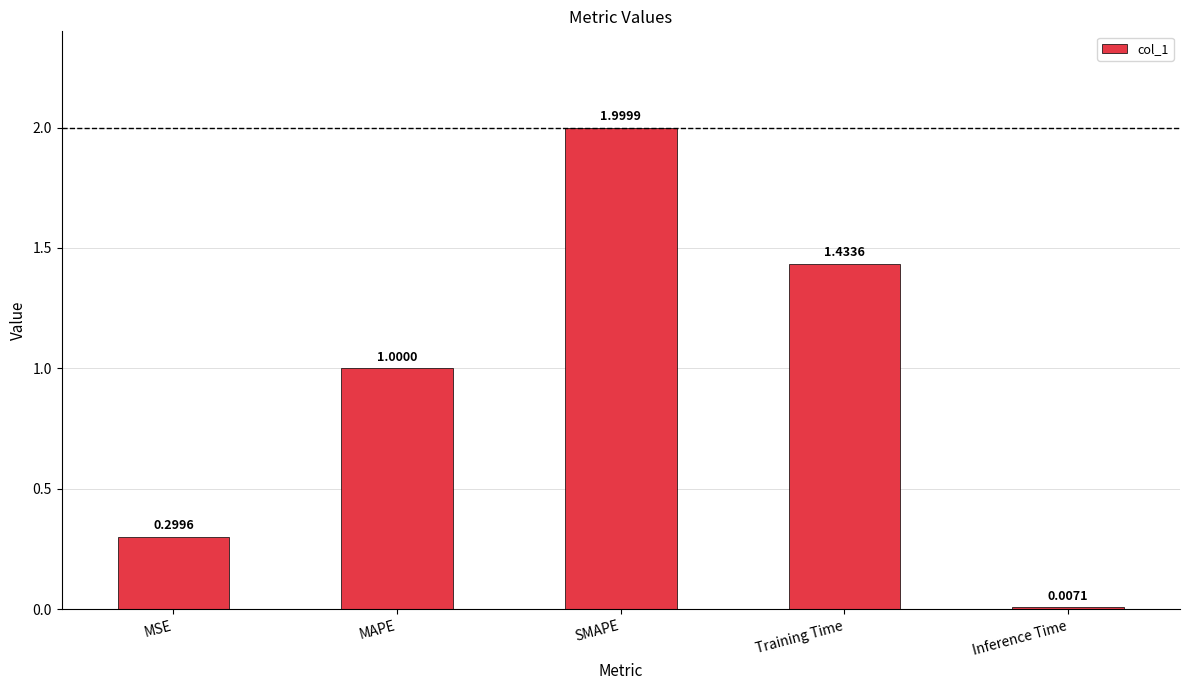

Which category has the highest value across all series?

SMAPE